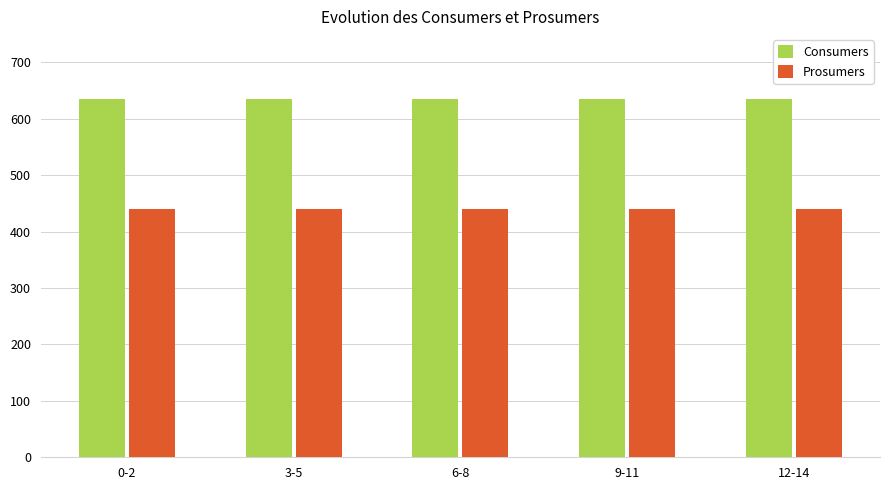

Reading left to right, extract all data points from this chart.

Consumers: 635	635	635	635	635
Prosumers: 440	440	440	440	440